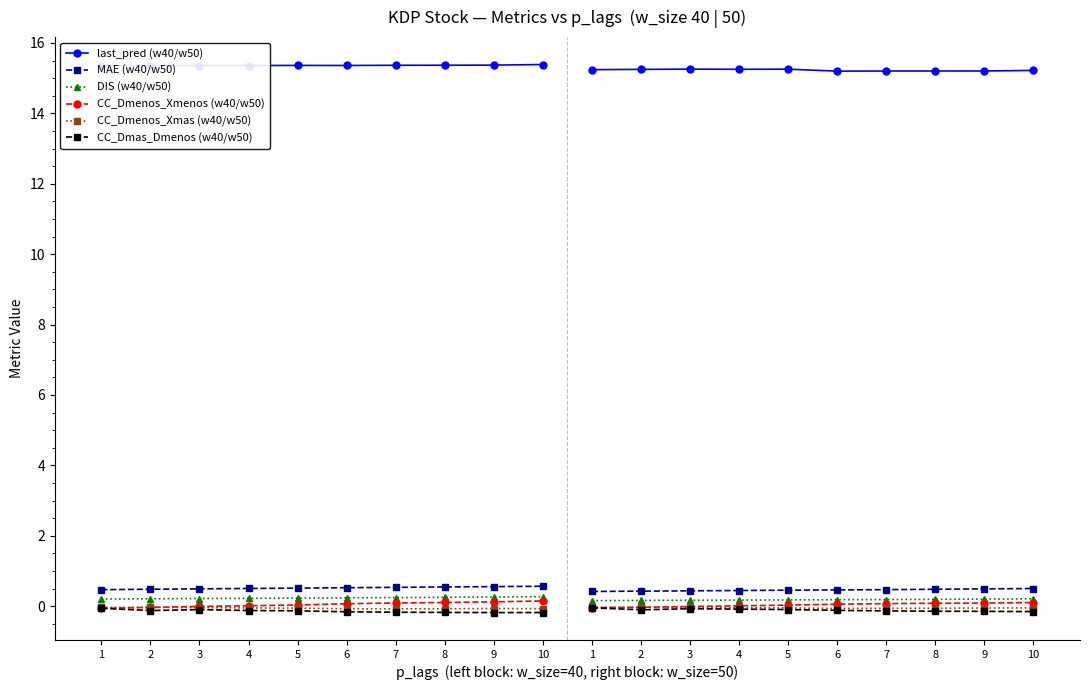

What are all the series names shown in the legend?

last_pred (w40/w50), MAE (w40/w50), DIS (w40/w50), CC_Dmenos_Xmenos (w40/w50), CC_Dmenos_Xmas (w40/w50), CC_Dmas_Dmenos (w40/w50)